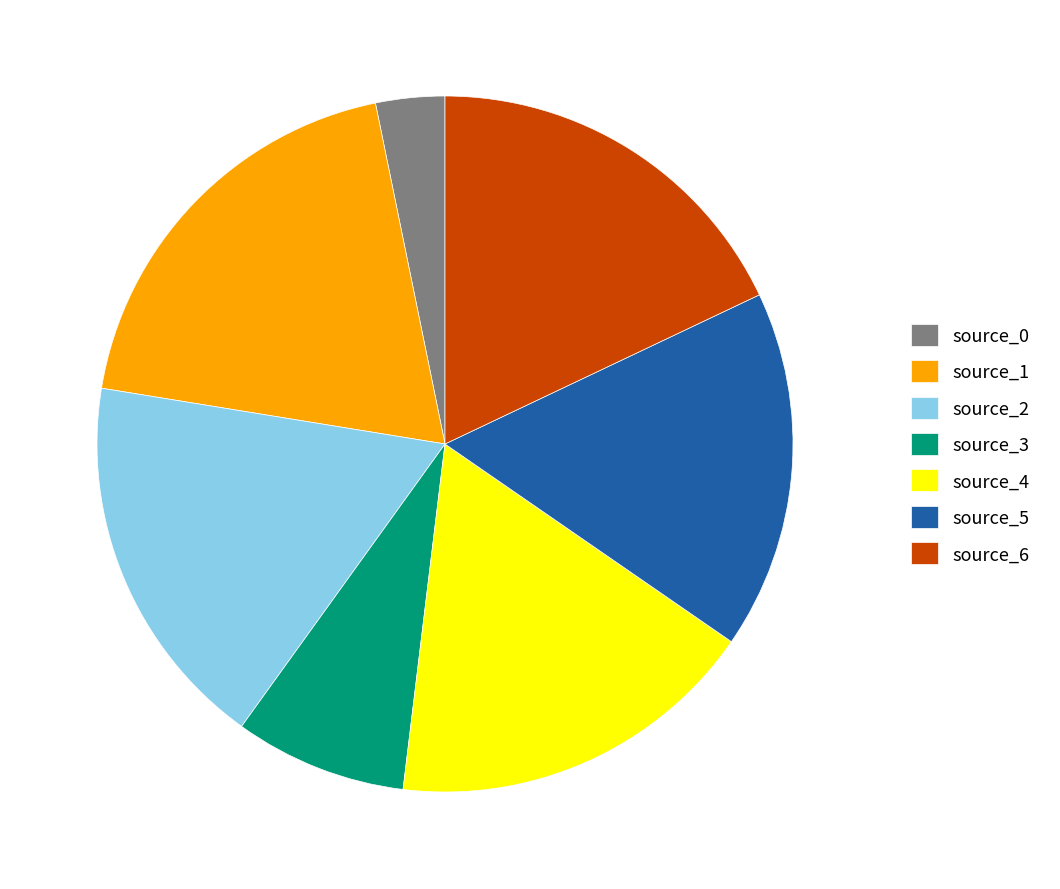

Approximately how many times larger is the value at source_2 compared to source_4?

1.0